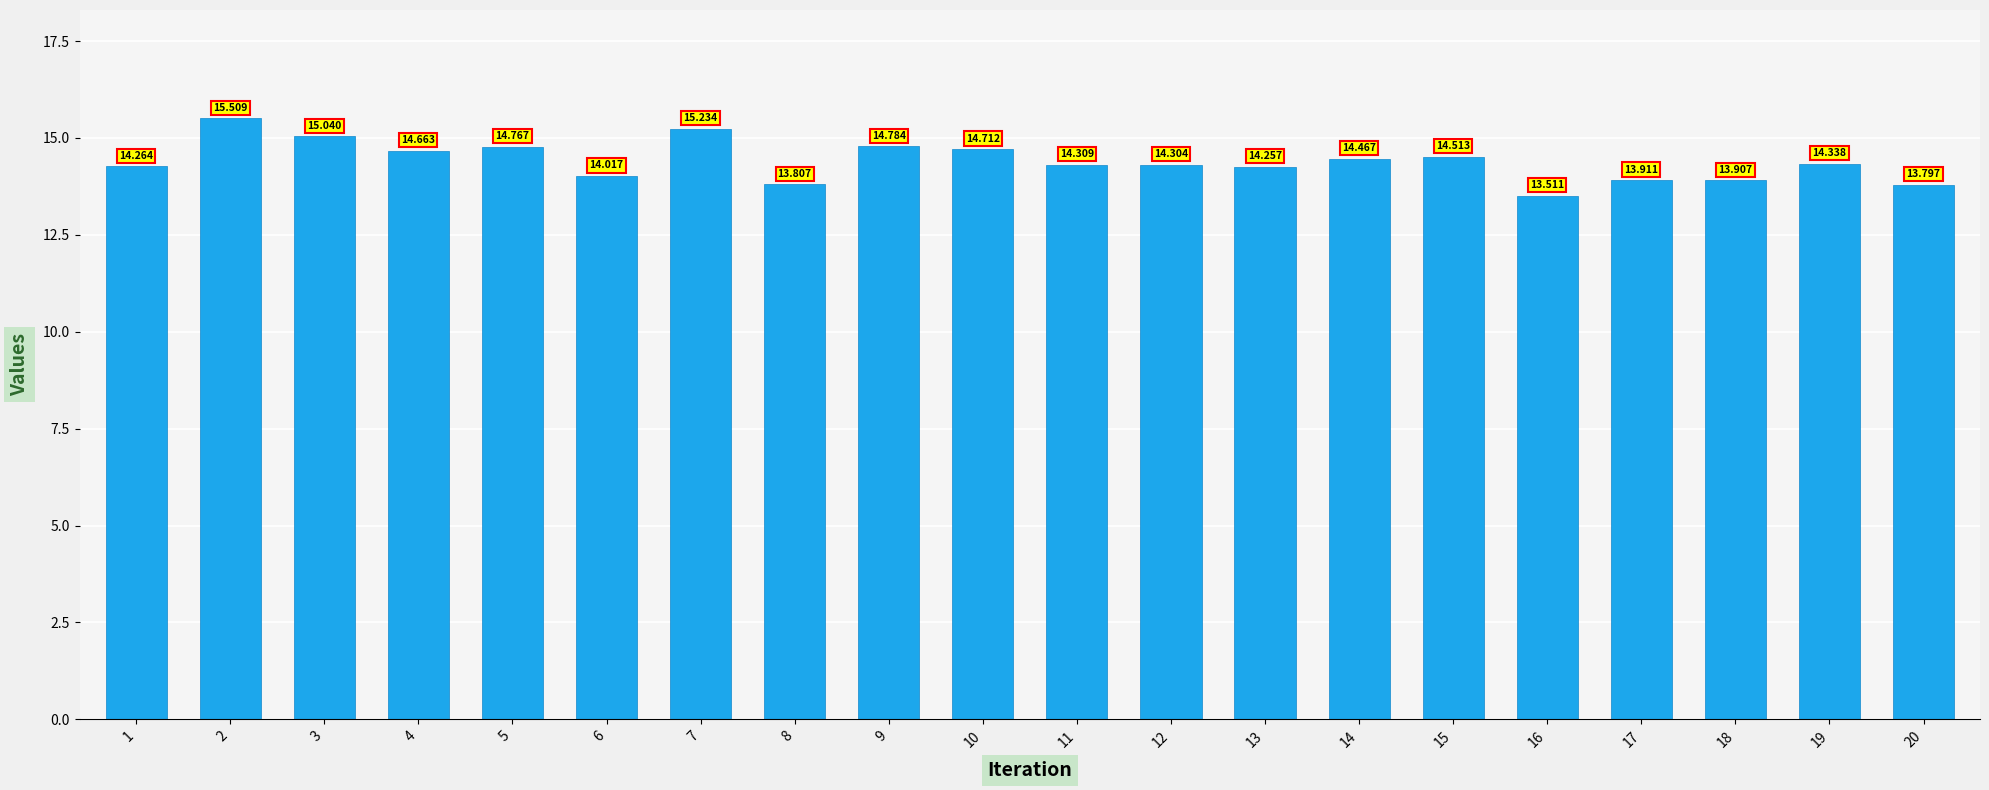

What is the value of the 17th bar from the left?

13.9